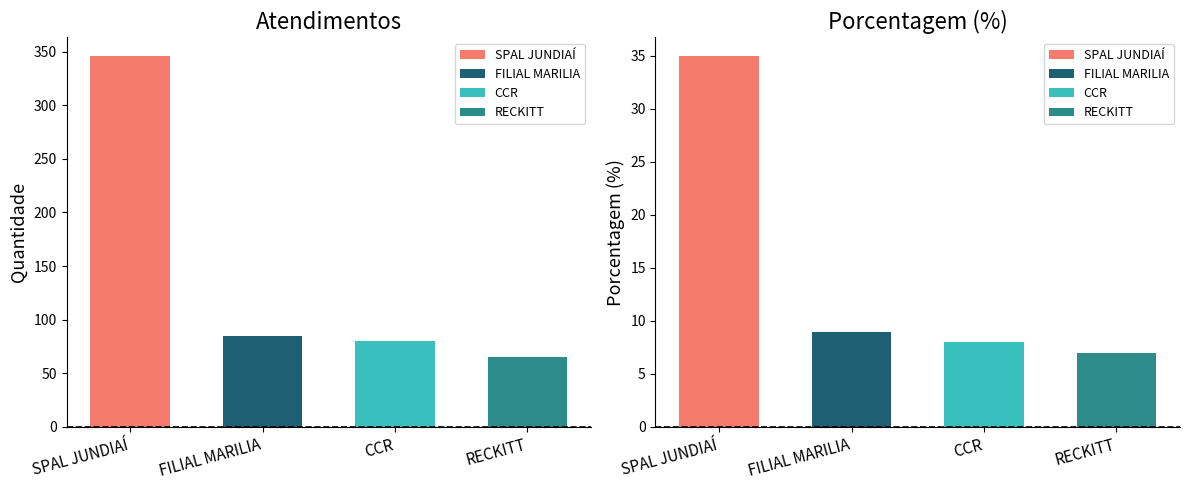

What is the average value of the atendimentos series?

144